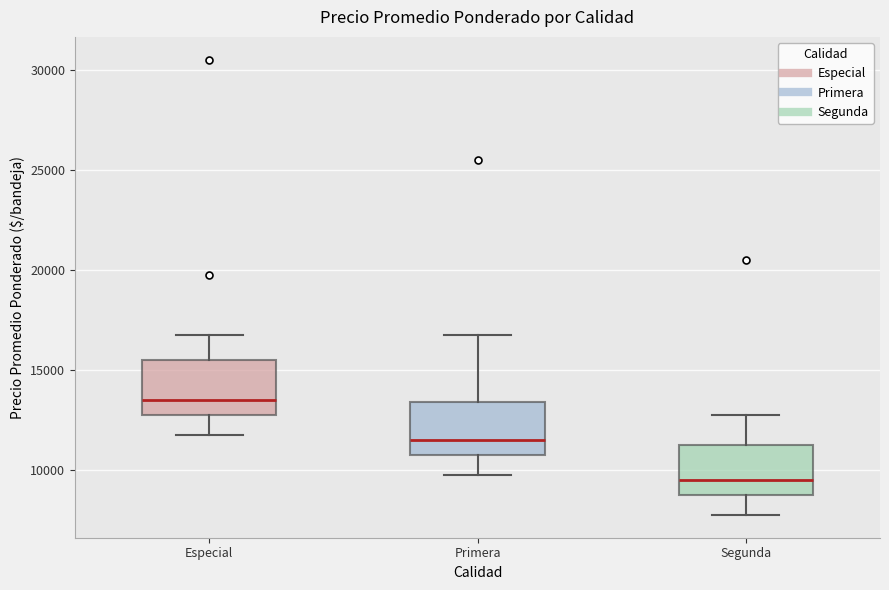

Which box's median line is the highest?

Especial